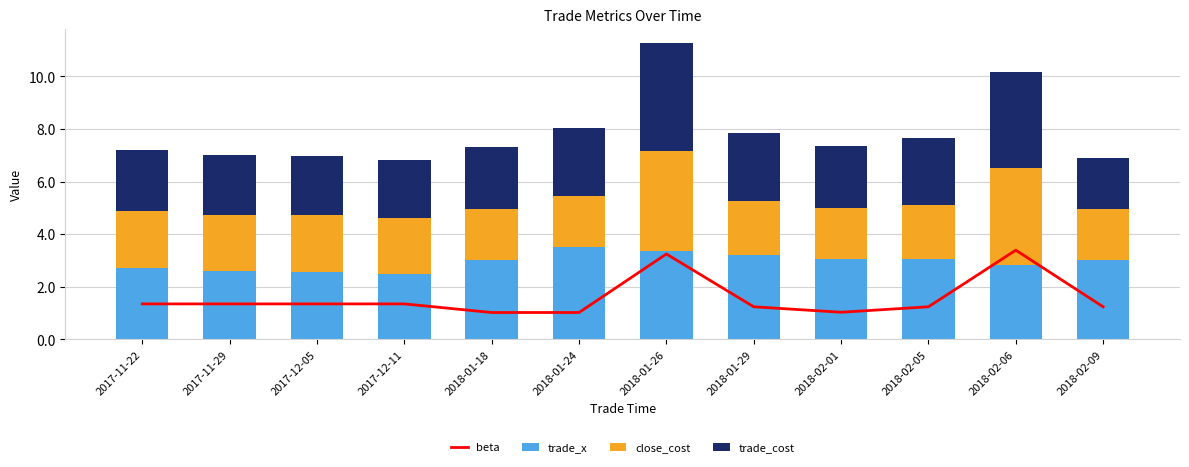

What is the spread (max minus min) of values at 2018-01-18?

2.0